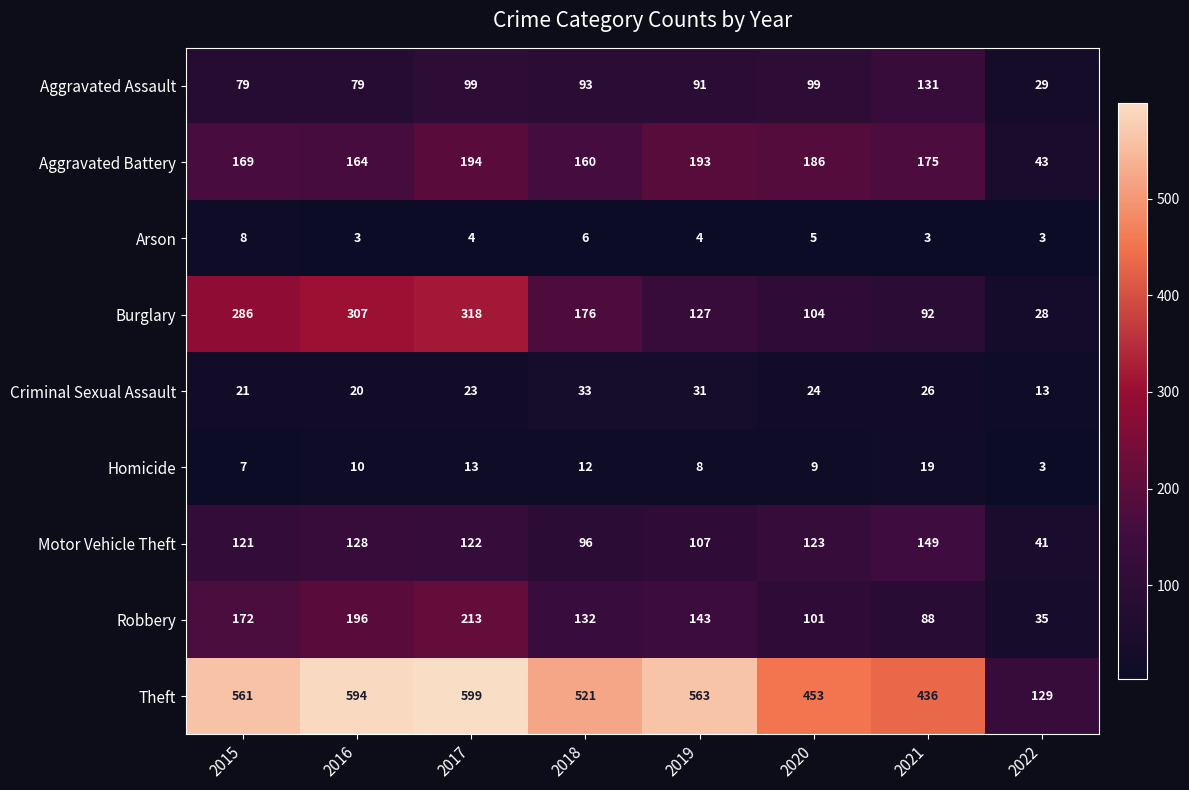

At which label does Motor Vehicle Theft reach its peak?

2021